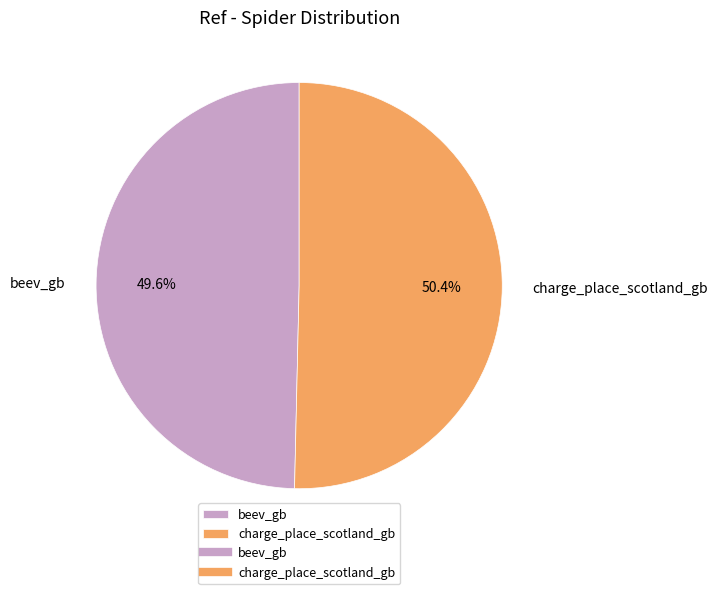

Approximately how many times larger is the value at charge_place_scotland_gb compared to beev_gb?

1.0